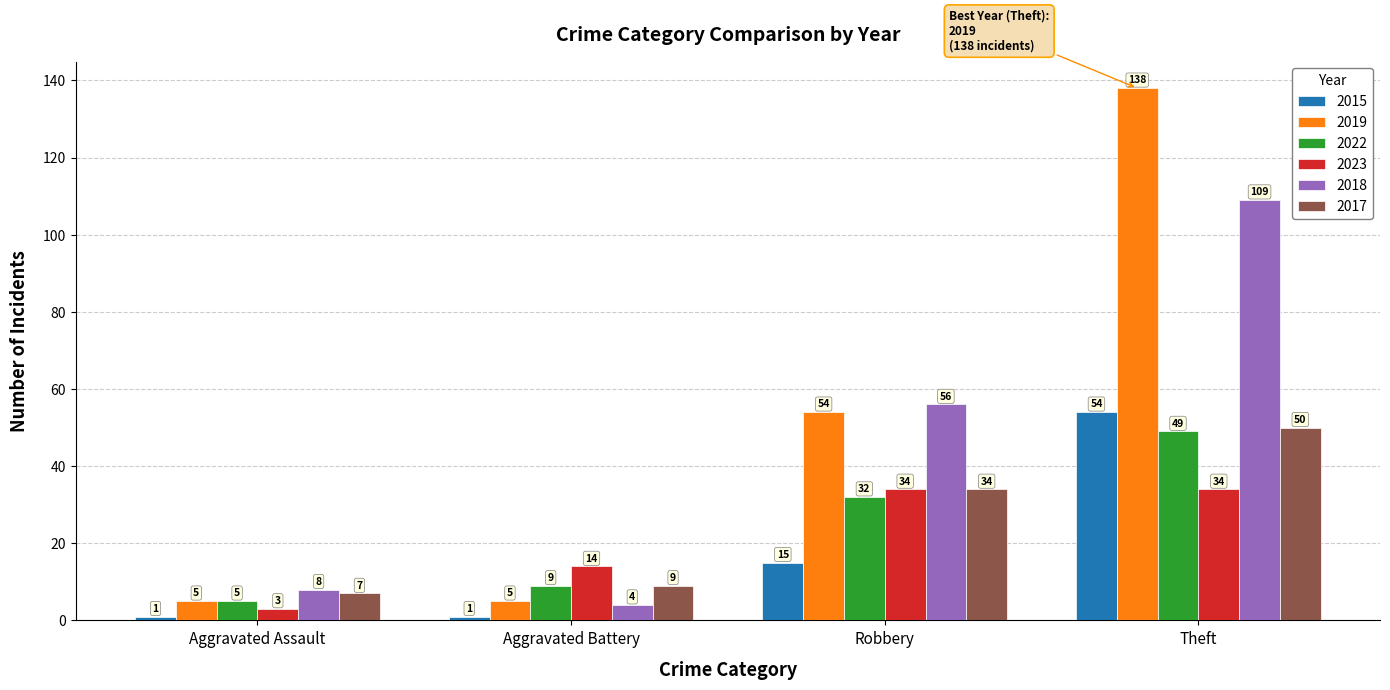

Rank the series by their maximum value, from lowest to highest.

2023, 2022, 2017, 2015, 2018, 2019